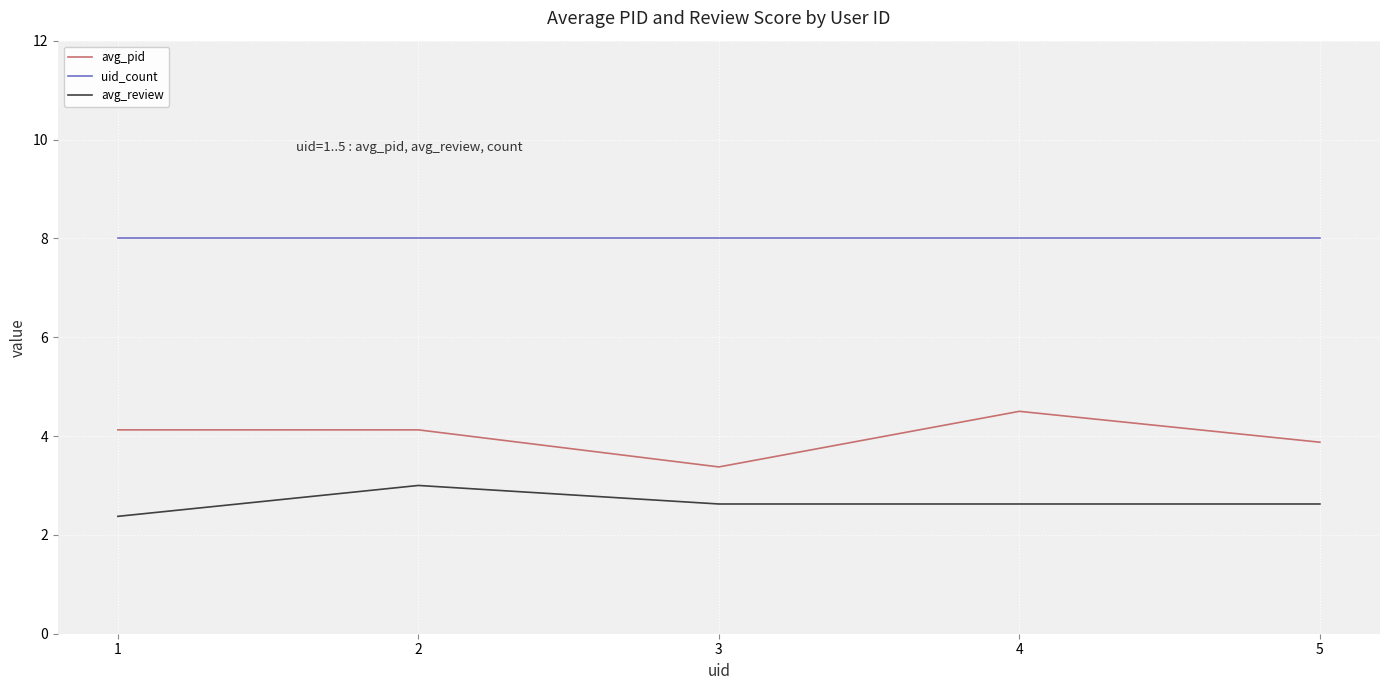

Rank the series at 2 from highest to lowest value.

uid_count, avg_pid, avg_review